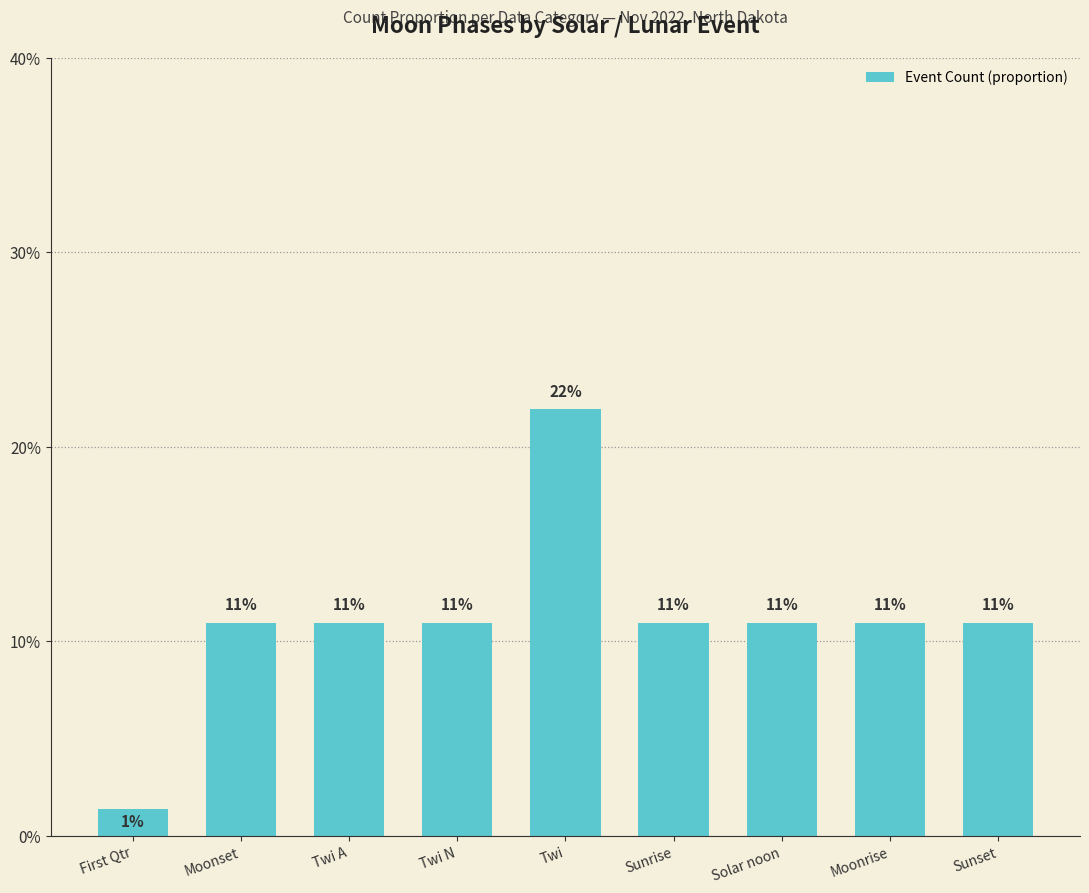

What is the average value?

0.1